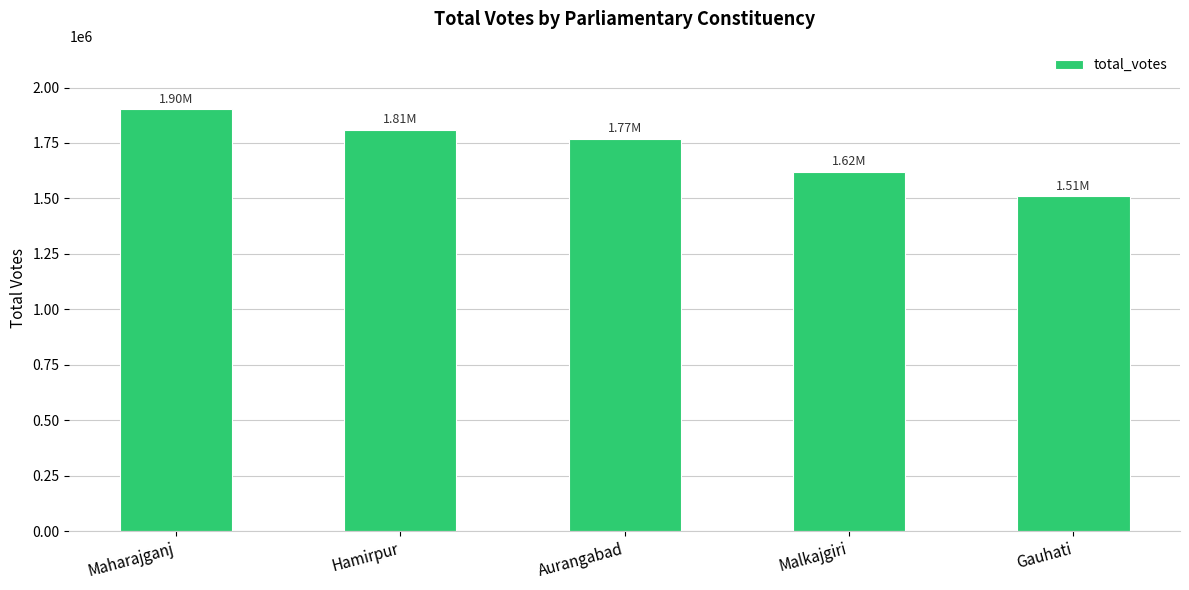

Which has a higher value, Hamirpur or Malkajgiri?

Hamirpur